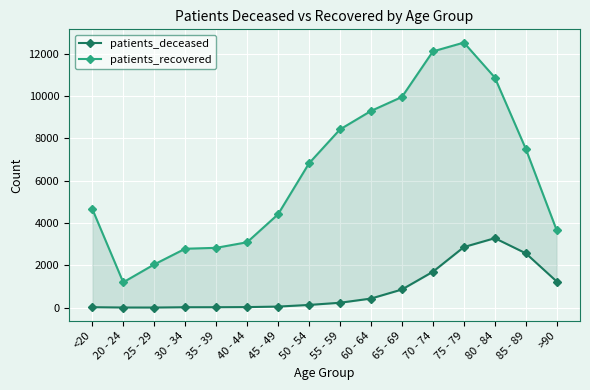

Is it true that patients_recovered equals 1417 at 40 - 44?

False